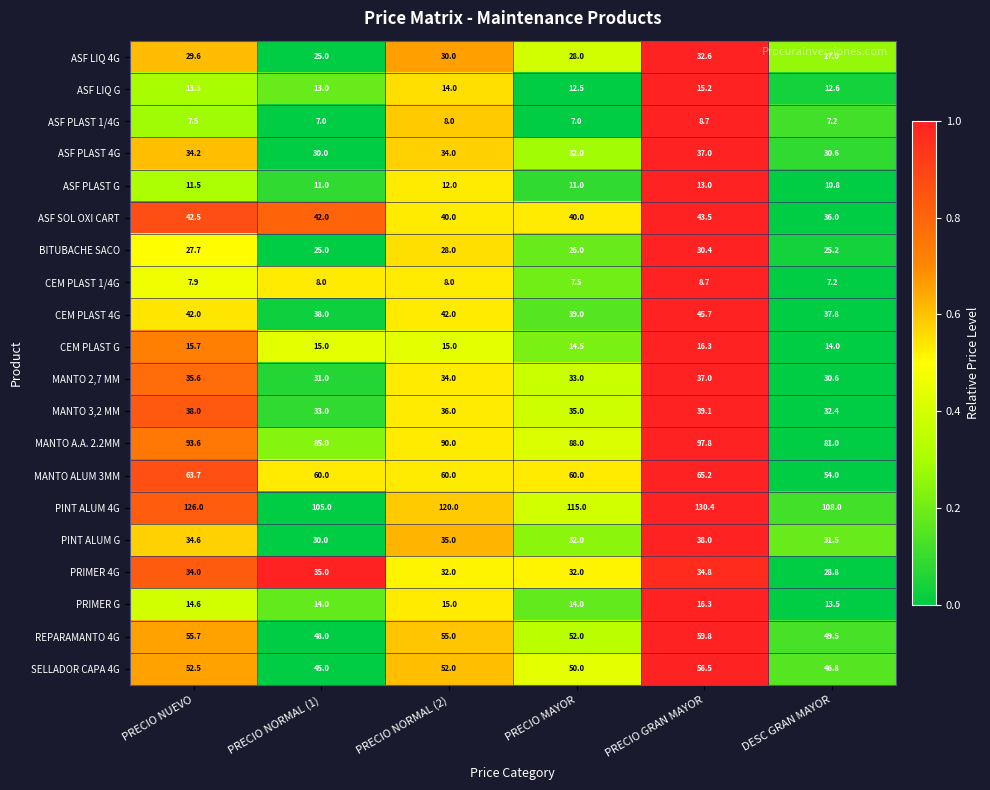

Is the value of MANTO 3,2 MM at PRECIO GRAN MAYOR greater than the value of ASF PLAST 1/4G at PRECIO GRAN MAYOR?

Yes